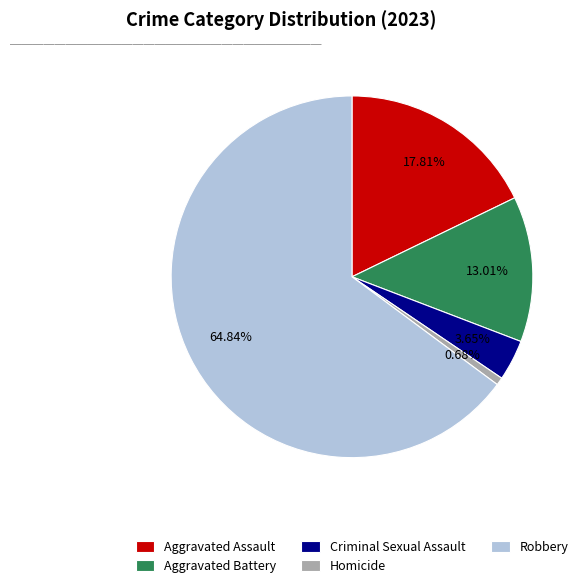

The Criminal Sexual Assault slice represents 4% of the pie. True or false?

True